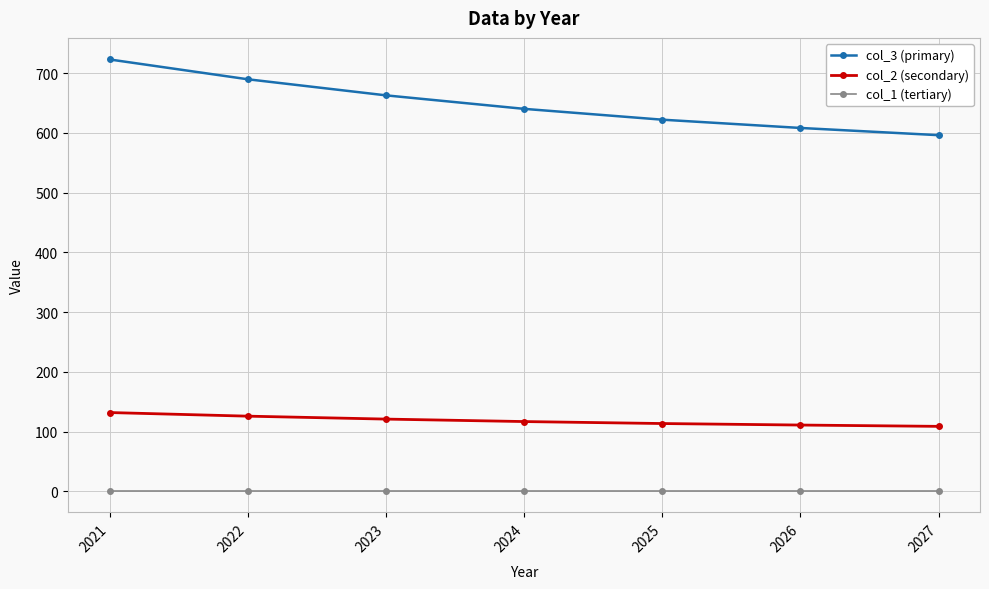

The value of col_1 (tertiary) at 2021 is 1.0. True or false?

True